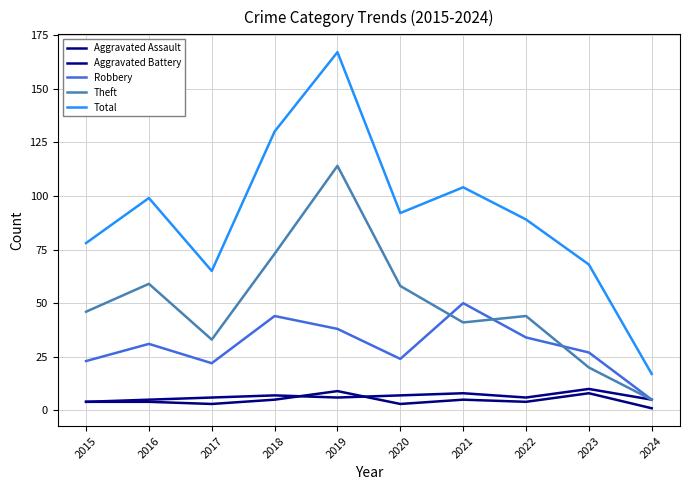

What is the difference between the Robbery values at 2015 and 2022?

11